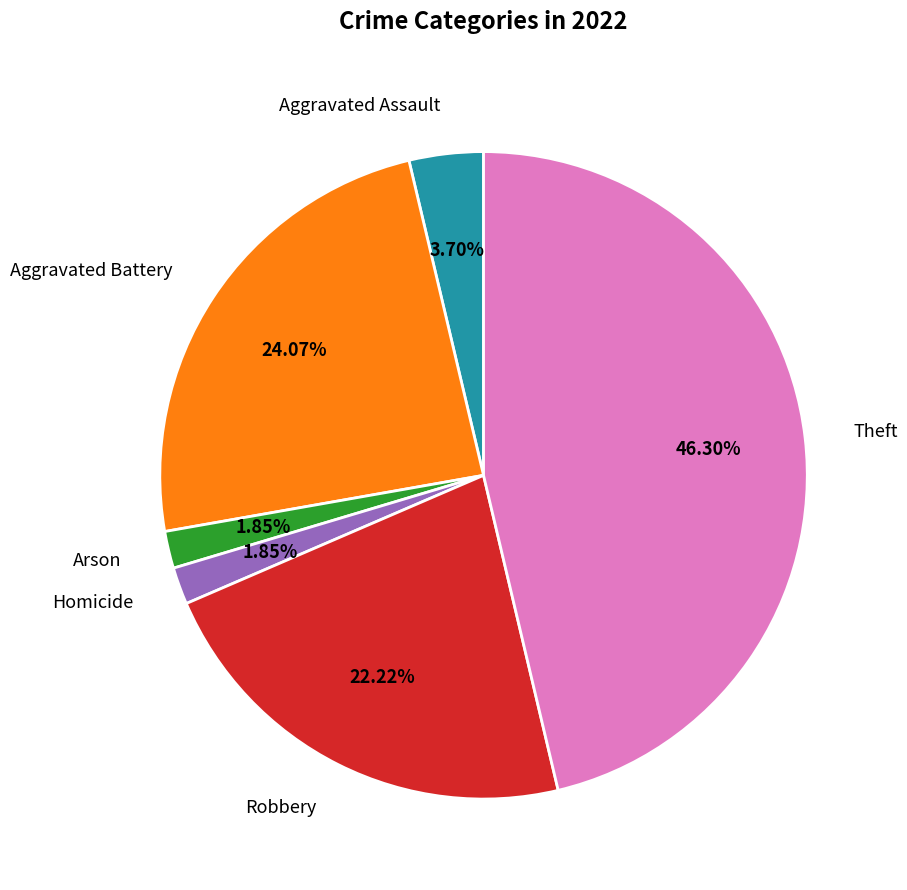

To the nearest percent, what is the average slice percentage?

17%